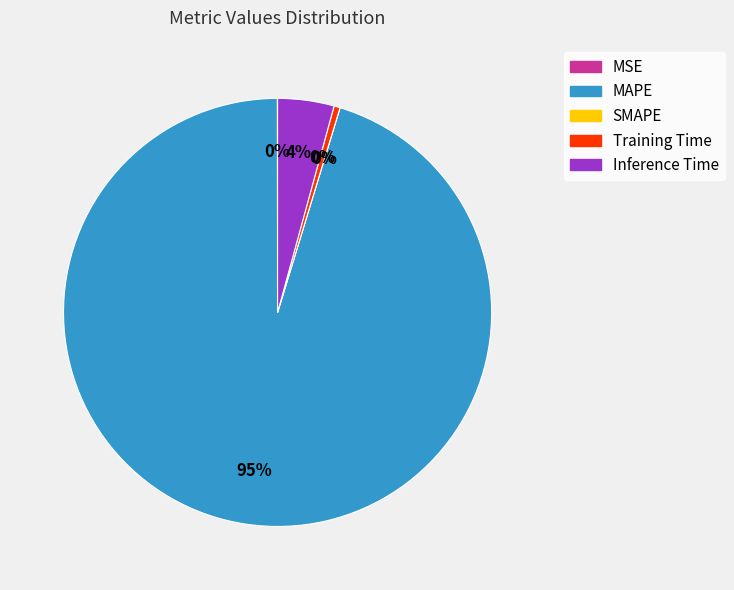

To the nearest percent, what is the average slice percentage?

20%